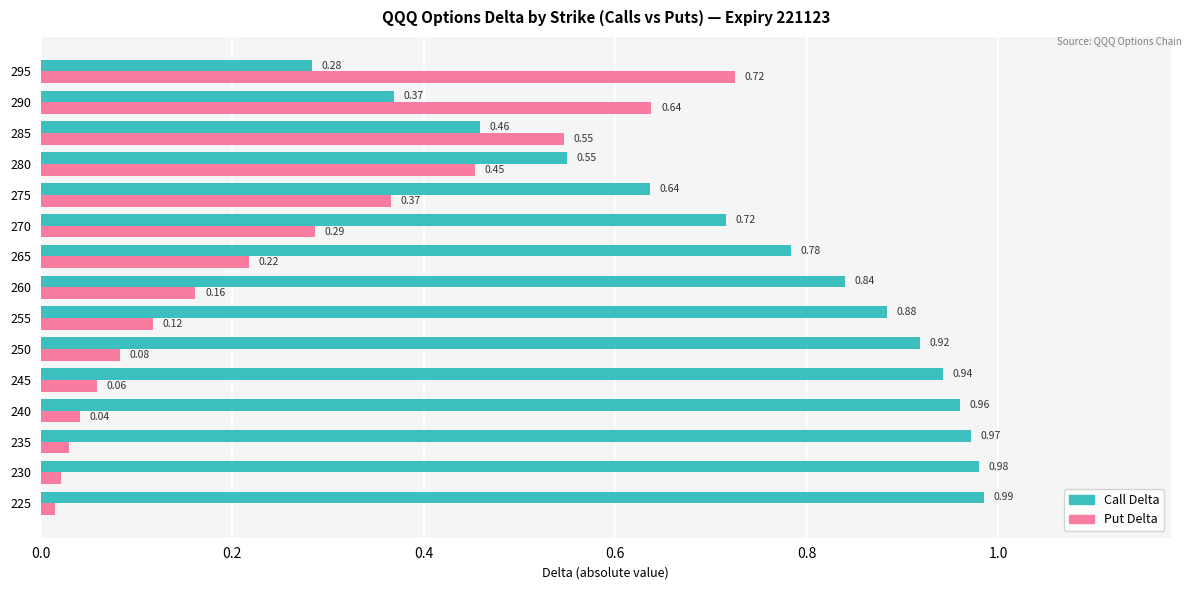

What is the sum of all Call Delta values?

11.3